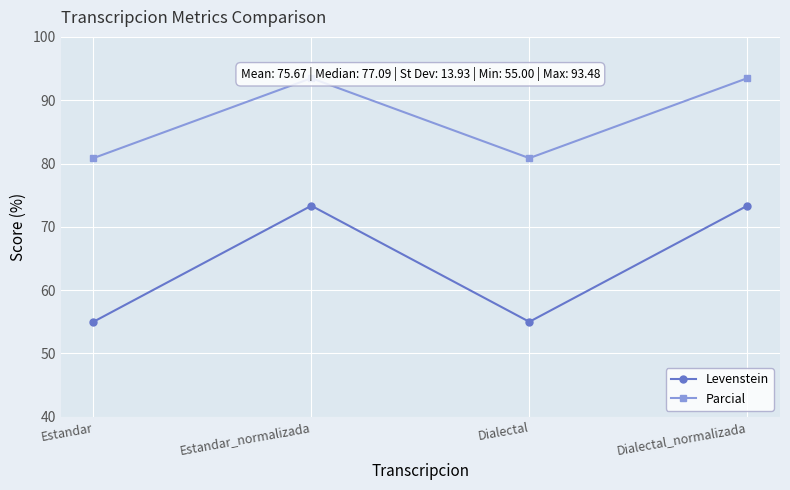

What is the spread (max minus min) of values at Estandar_normalizada?

20.1